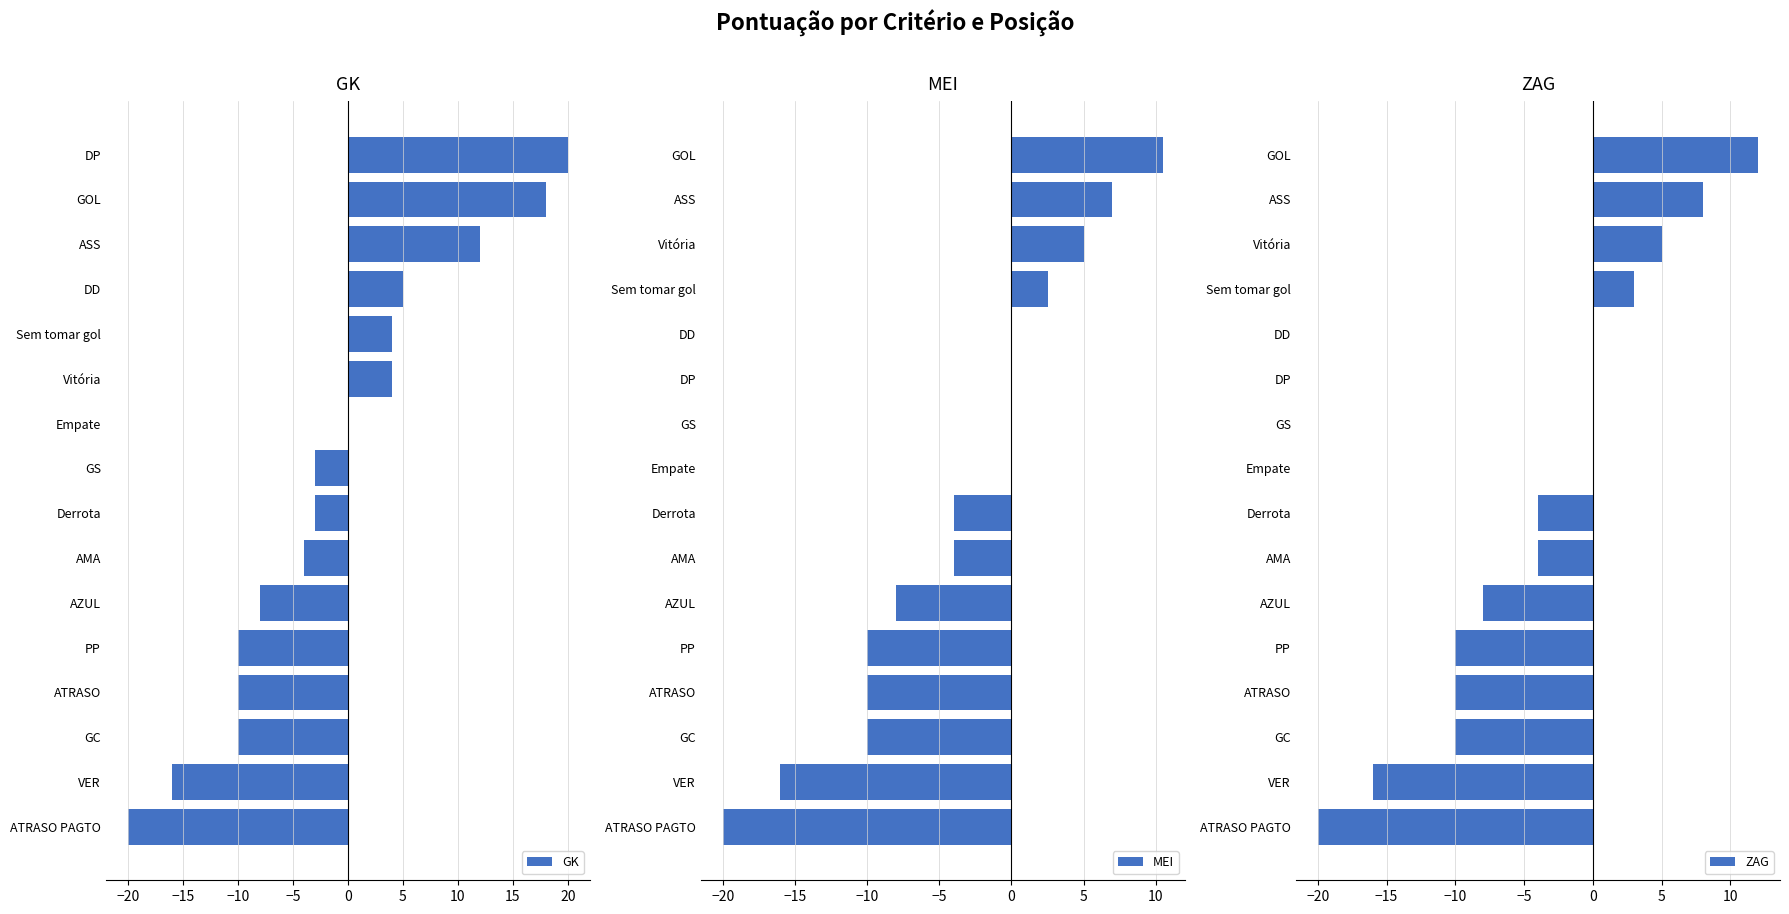

Is it true that MEI equals 0.0 at GS?

True